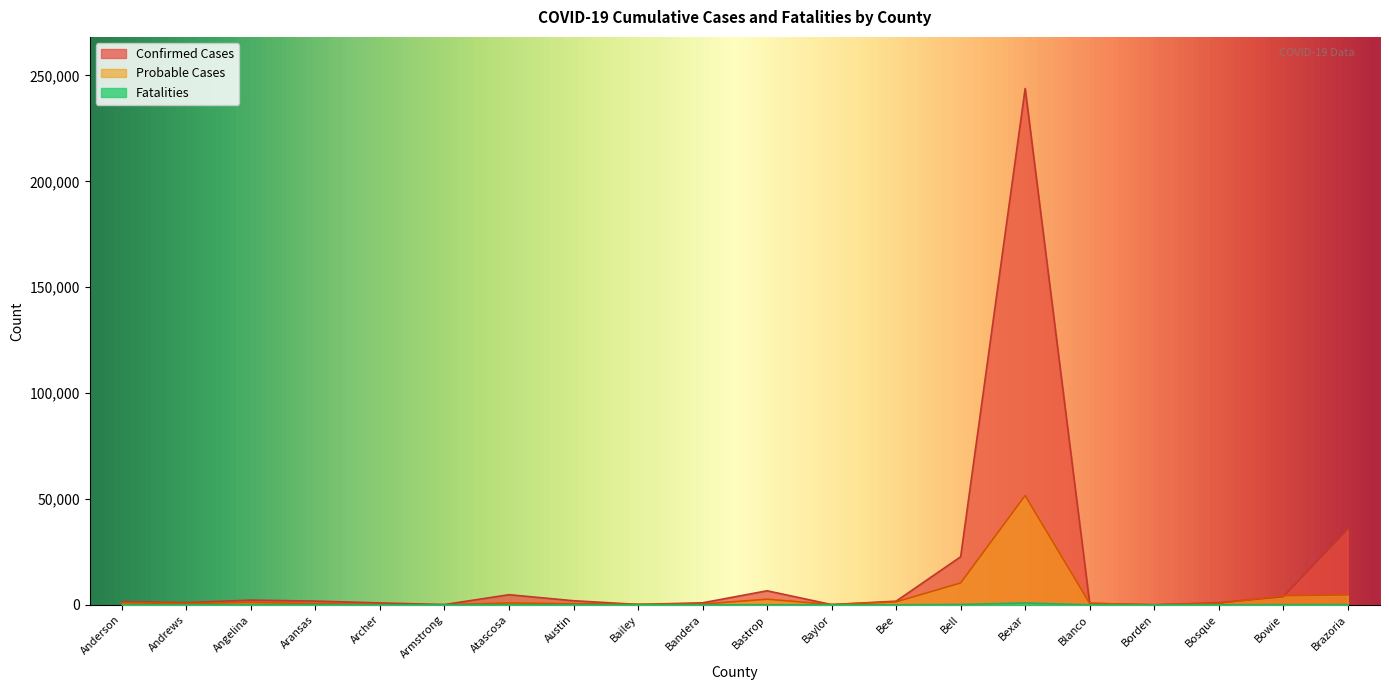

True or false: Confirmed Cases and Fatalities intersect in this chart.

False